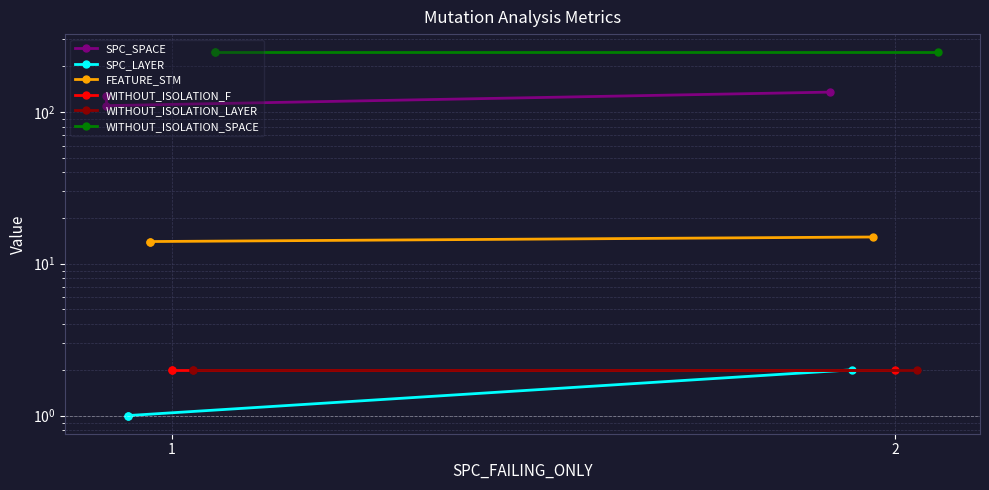

Count the number of data series in this chart.

6